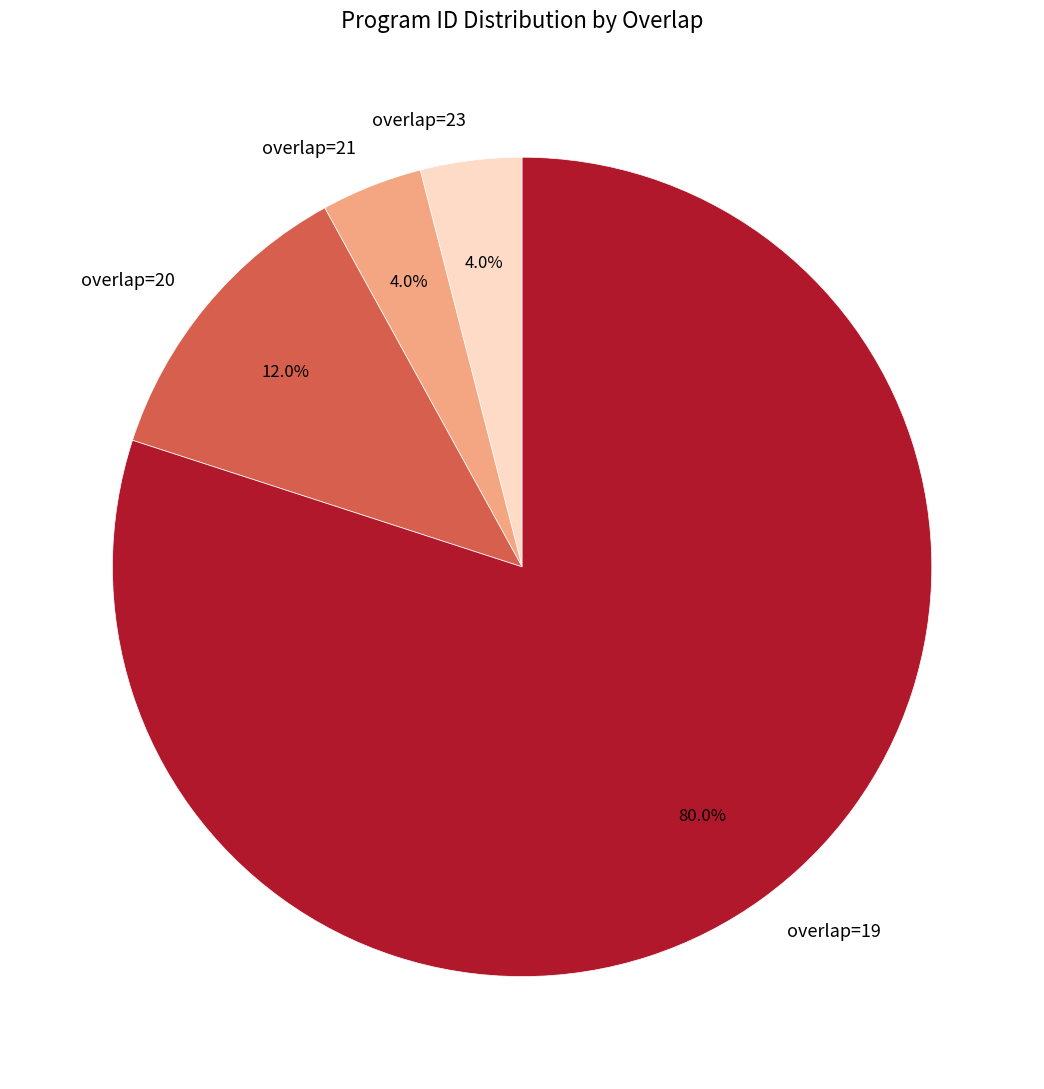

What is the largest slice in the pie chart?

overlap=19